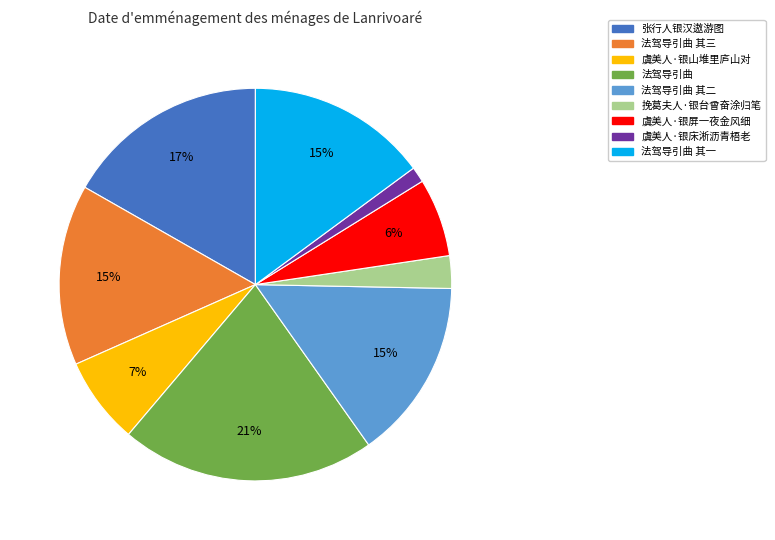

To the nearest percent, what is the average slice percentage?

11%